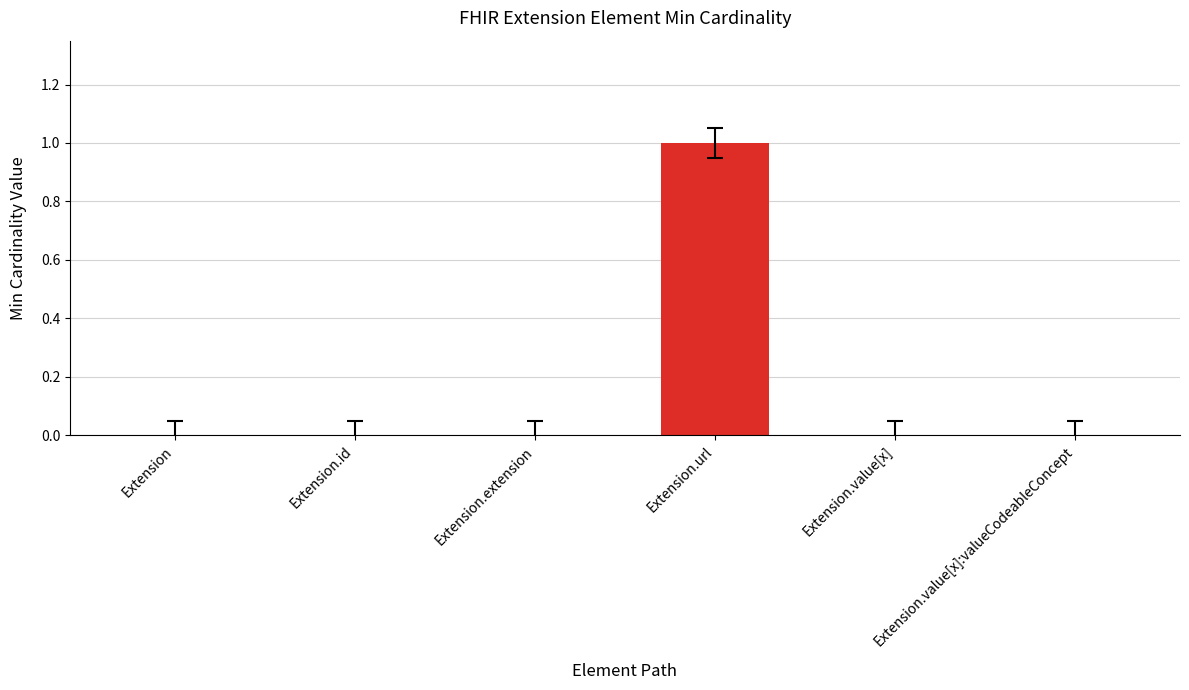

Between Extension.url and Extension, which is larger?

Extension.url